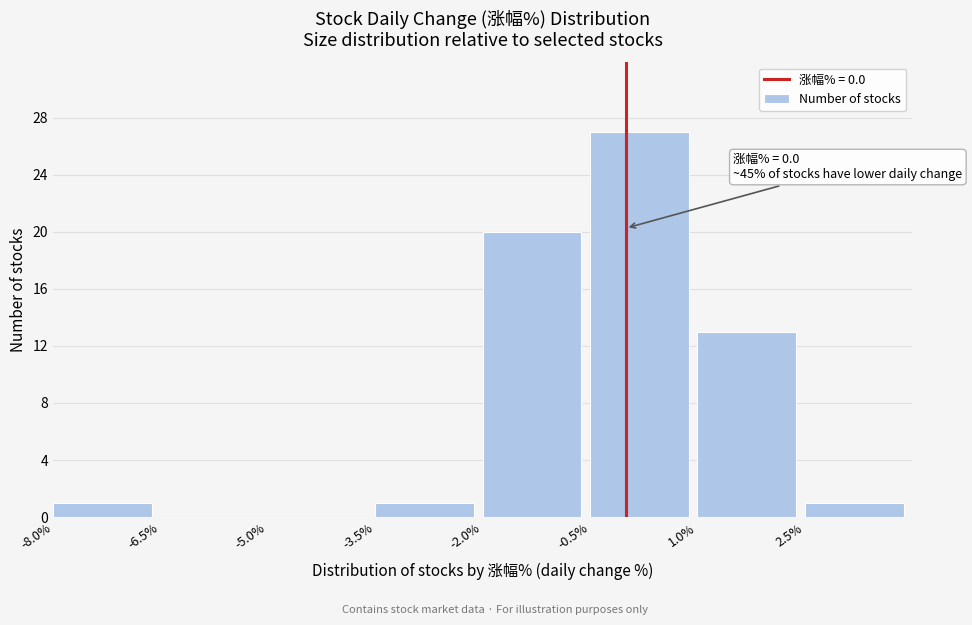

Which range on the x-axis has the tallest bar?

-0.5 to 1.0